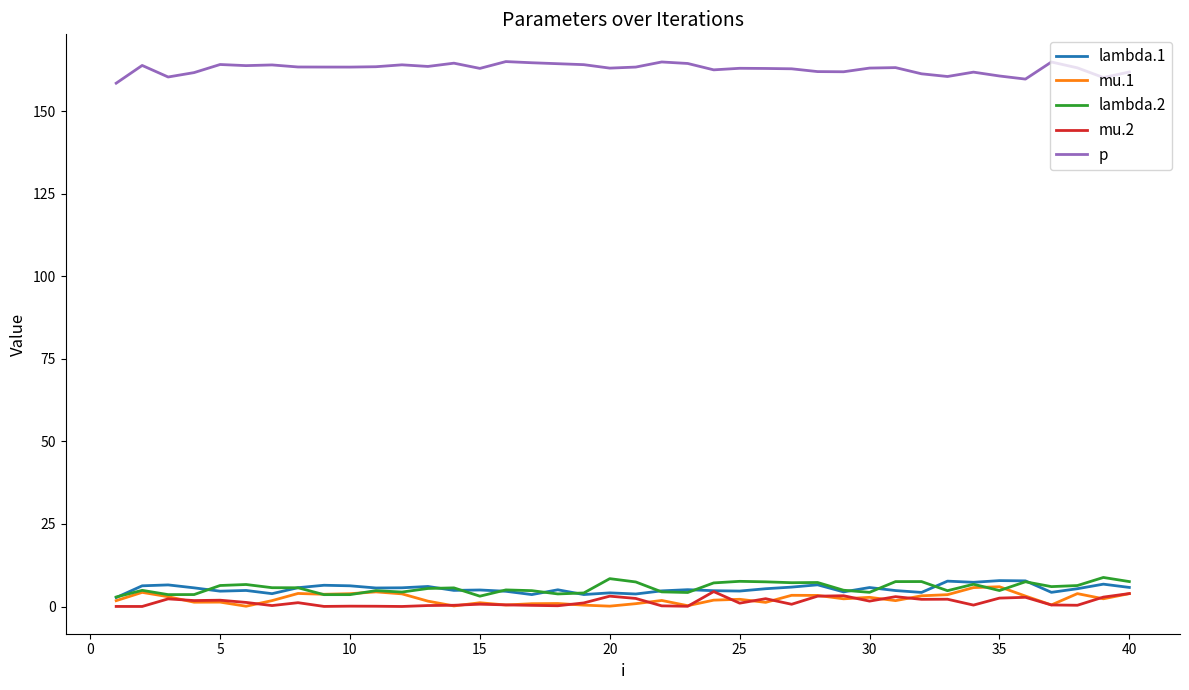

Which series has the largest total across all categories?

p